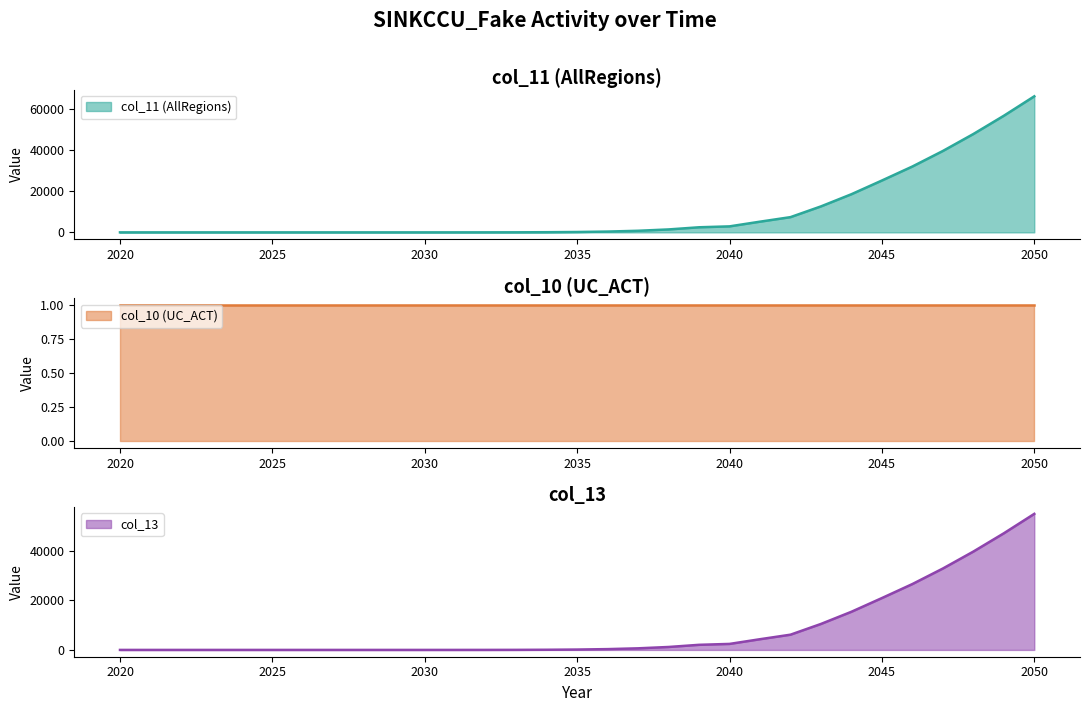

What is the difference between the maximum and second lowest values in the col_11 (AllRegions) series?

66043.8